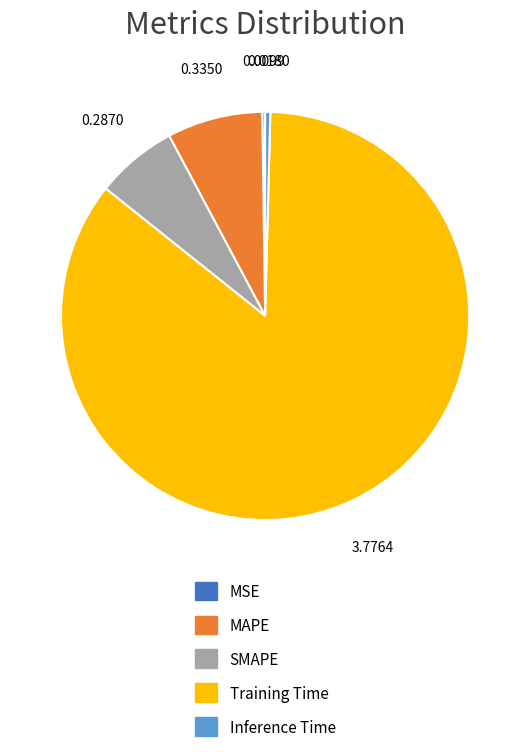

Is the sum of SMAPE and MAPE greater than half?

No